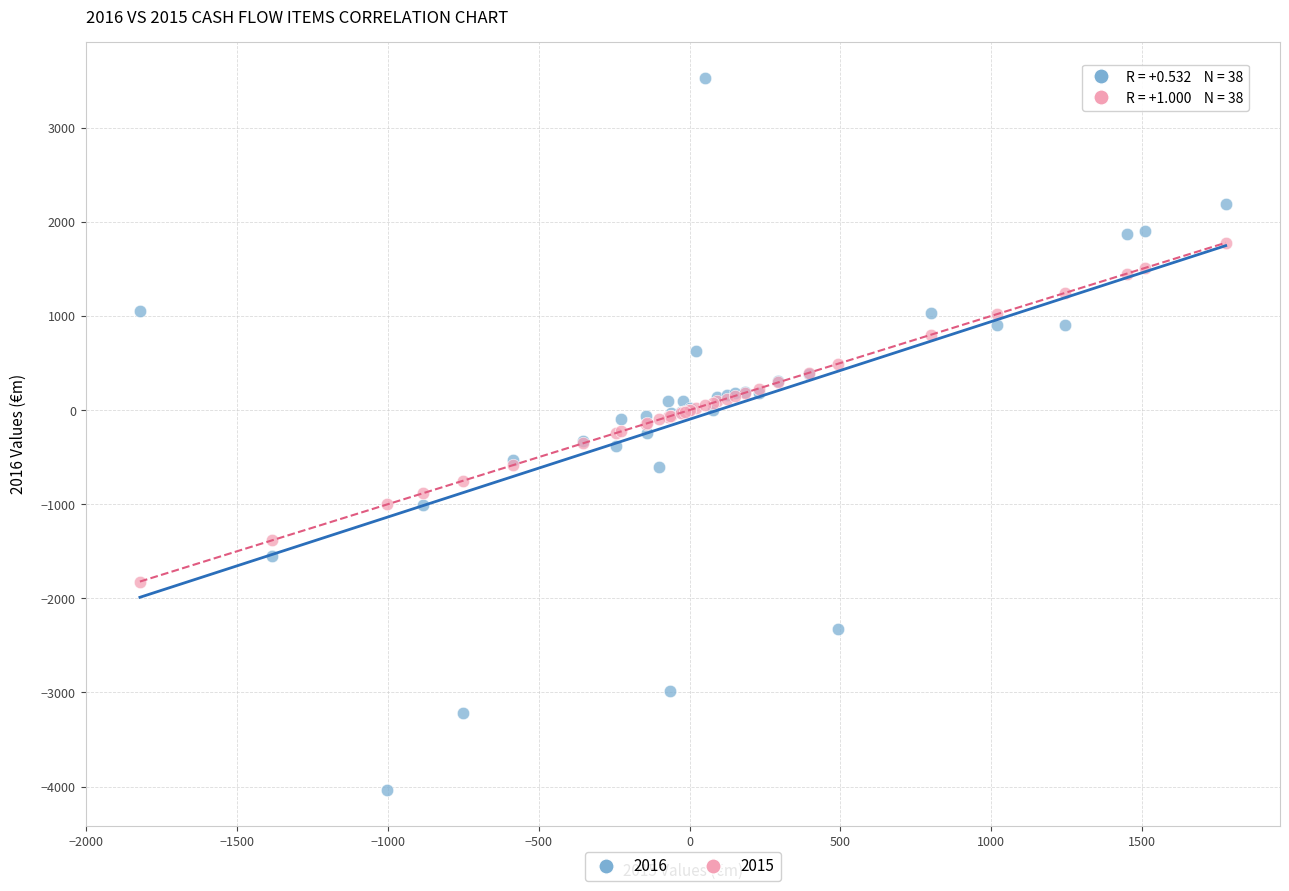

Which series reaches the minimum Y coordinate?

2016